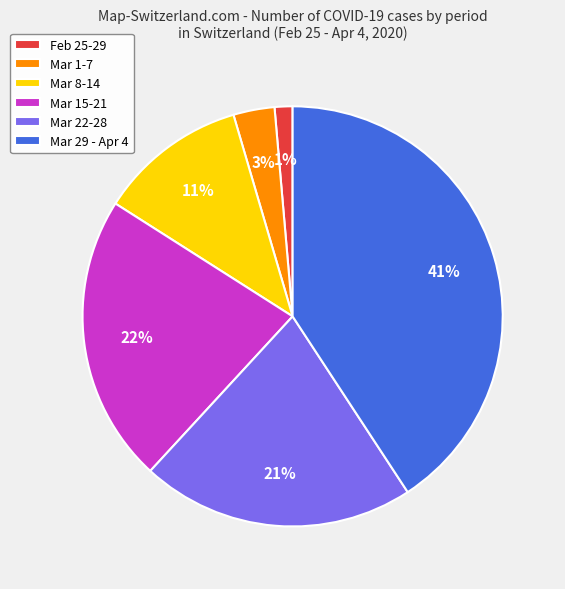

Rank the categories by value from highest to lowest.

Mar 29 - Apr 4, Mar 15-21, Mar 22-28, Mar 8-14, Mar 1-7, Feb 25-29